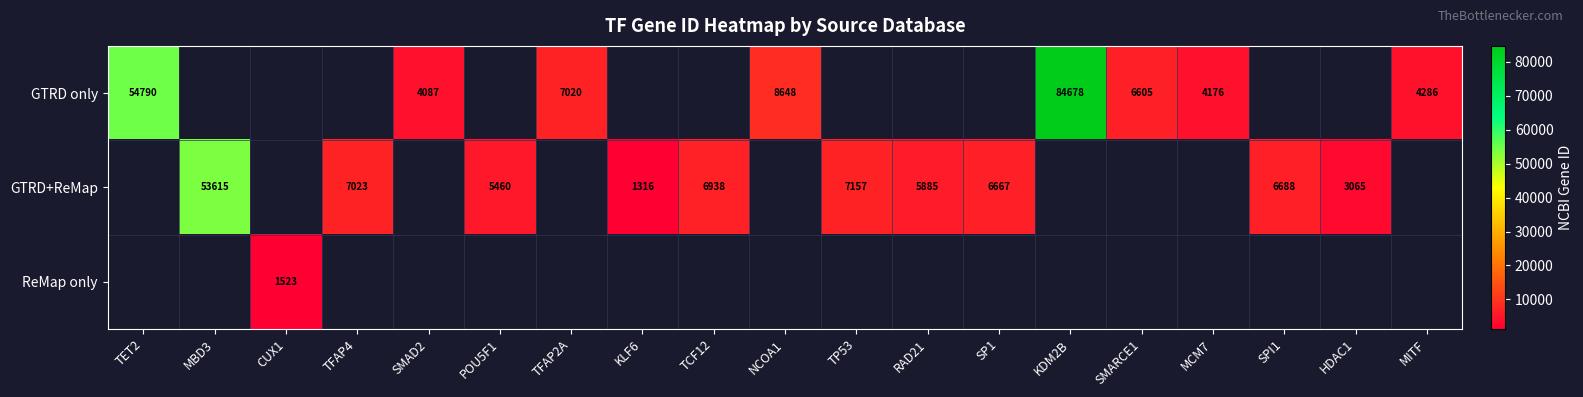

The GTRD only series shows 97906 at TET2. True or false?

False